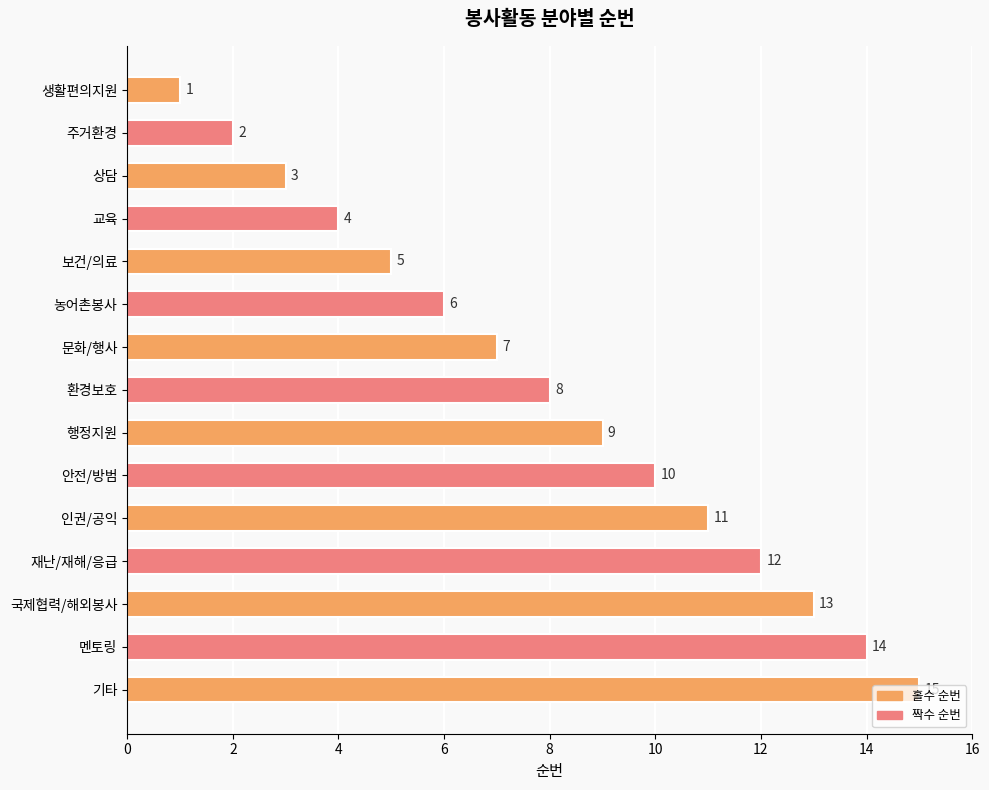

What is the label of the 5th bar from the bottom?

인권/공익